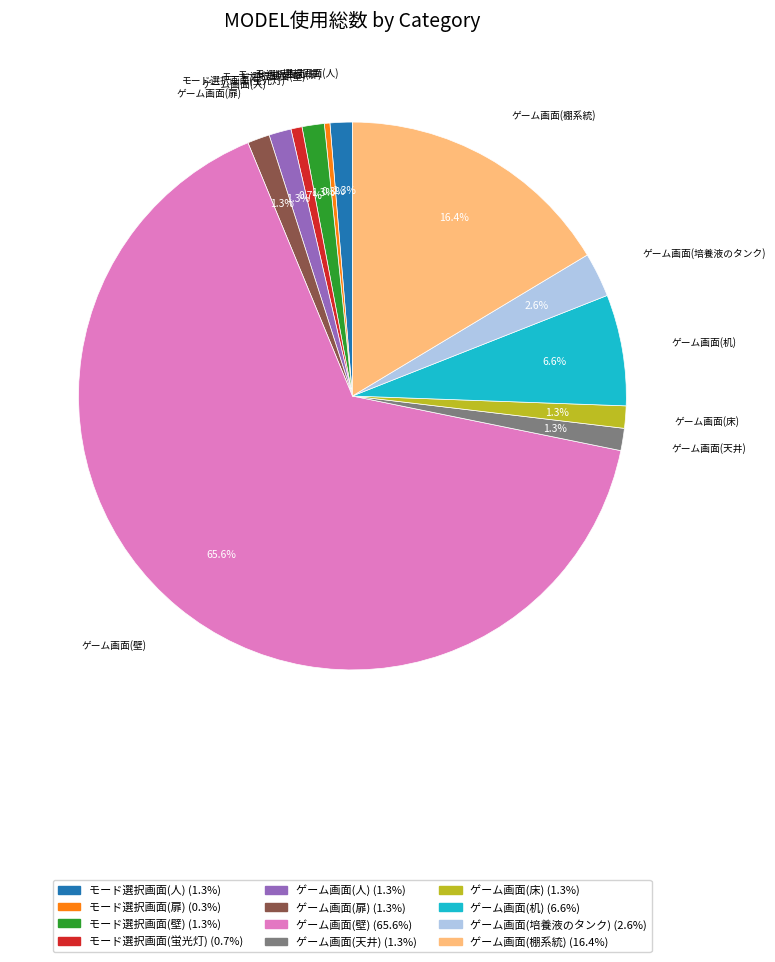

What is the largest slice in the pie chart?

ゲーム画面(壁)